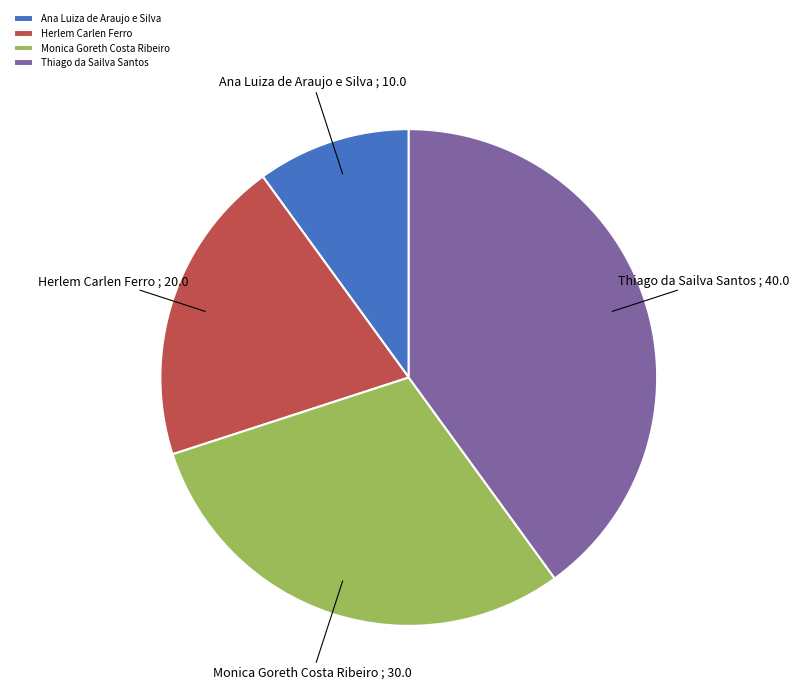

Rank the categories by value from highest to lowest.

Thiago da Sailva Santos, Monica Goreth Costa Ribeiro, Herlem Carlen Ferro, Ana Luiza de Araujo e Silva